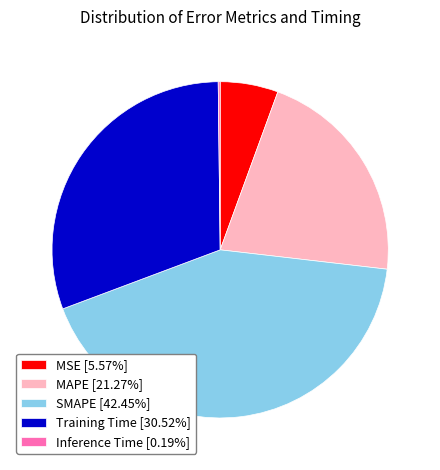

Which category has the biggest portion of the pie?

SMAPE